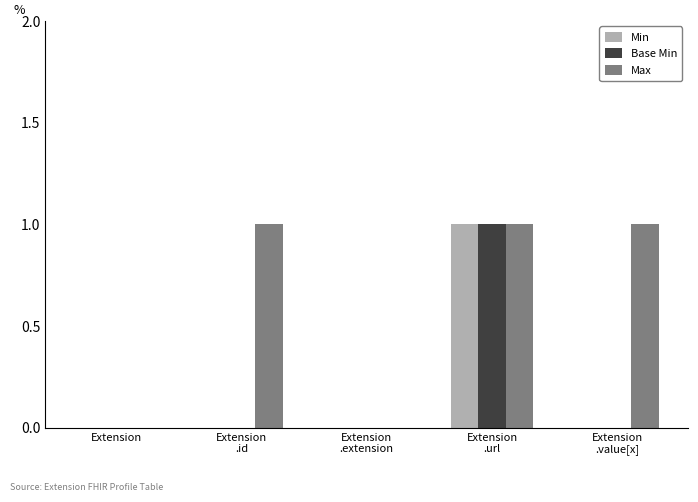

Reading right to left, extract all data points from this chart.

Min: 0	1	0	0	0
Base Min: 0	1	0	0	0
Max: 1	1	0	1	0